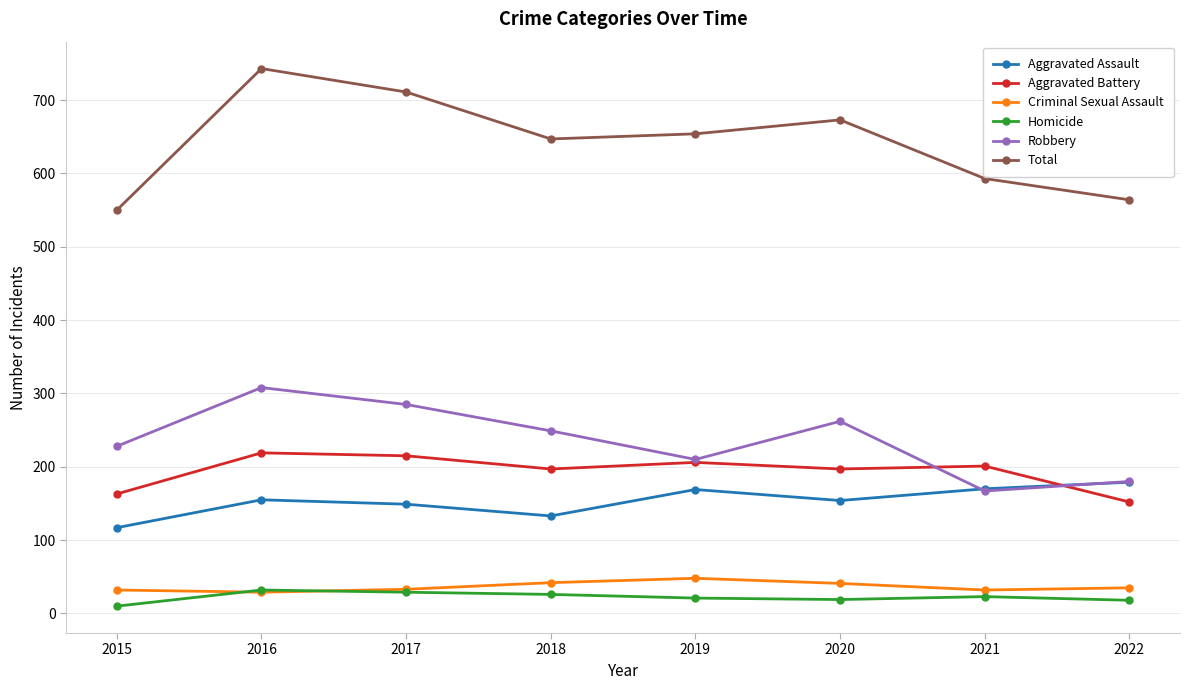

What is the value of the Homicide point at the 4th from the left?

26